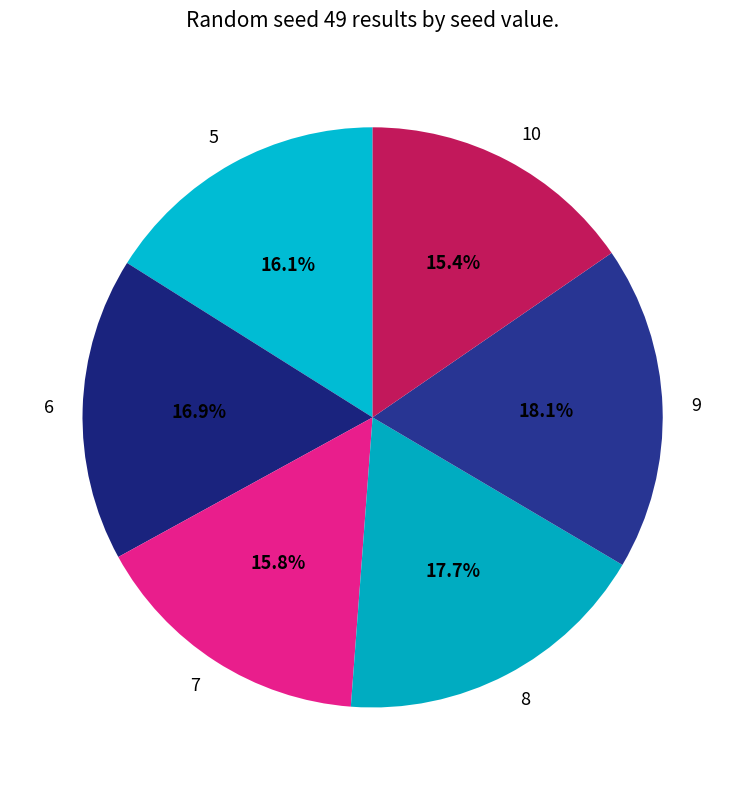

Is it true that 9 is 18% of the pie?

True